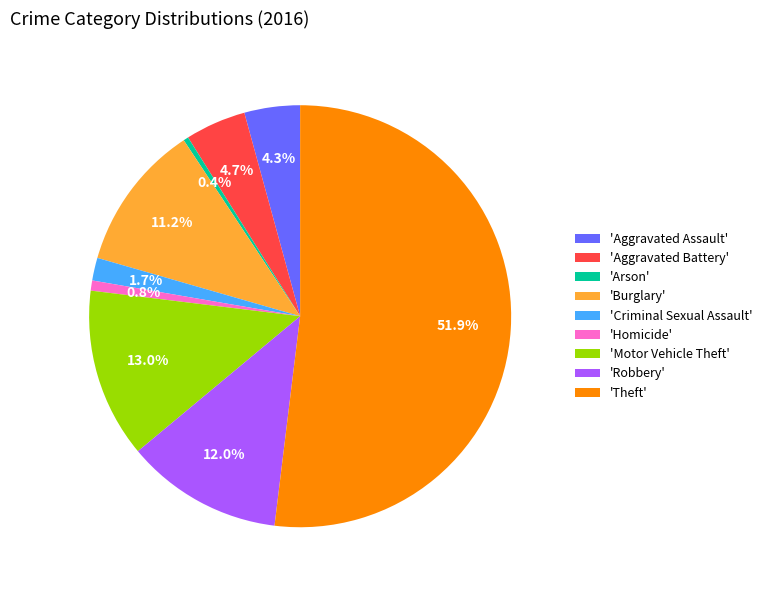

To the nearest percent, what is the average slice percentage?

11%